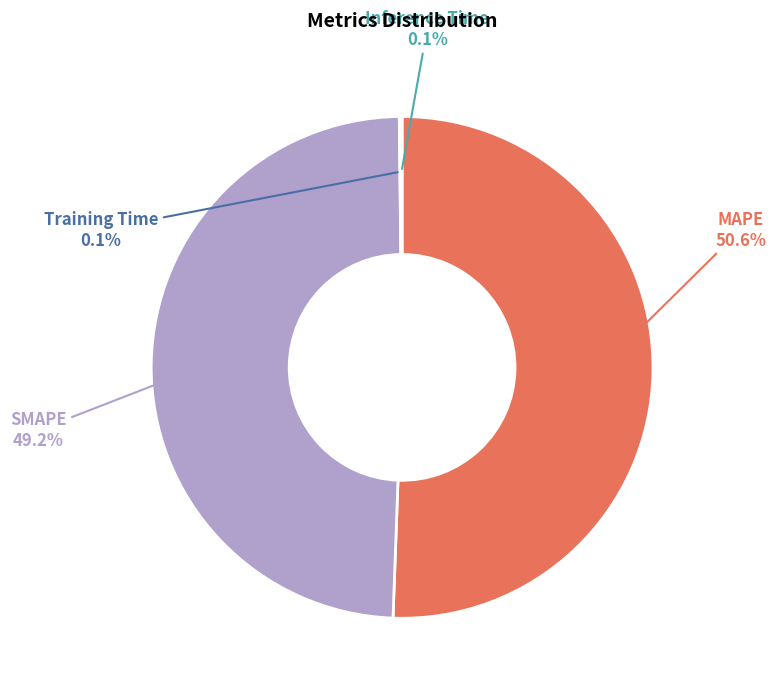

Which category has the biggest portion of the pie?

MAPE